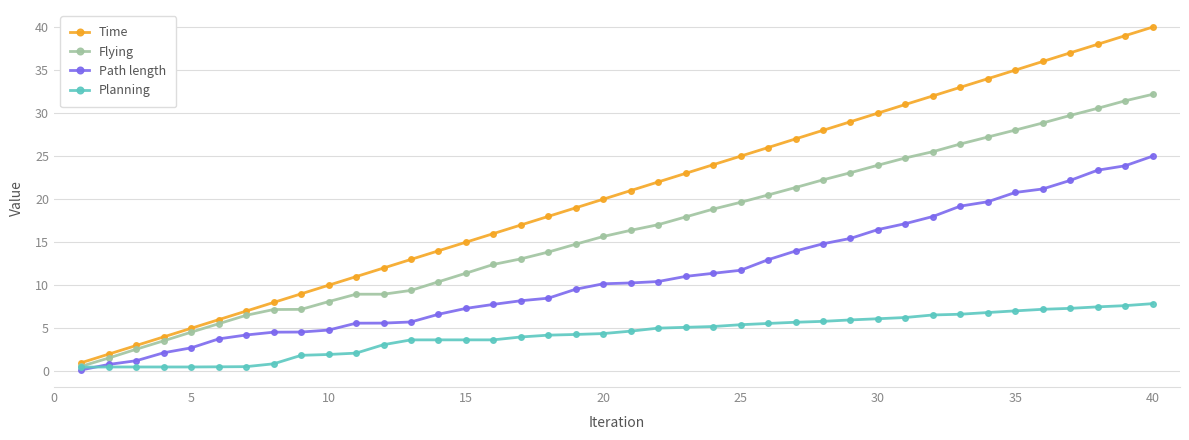

Which series has the largest total across all categories?

Time